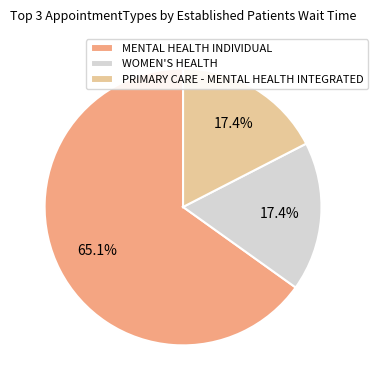

How many slices are in this pie chart?

3